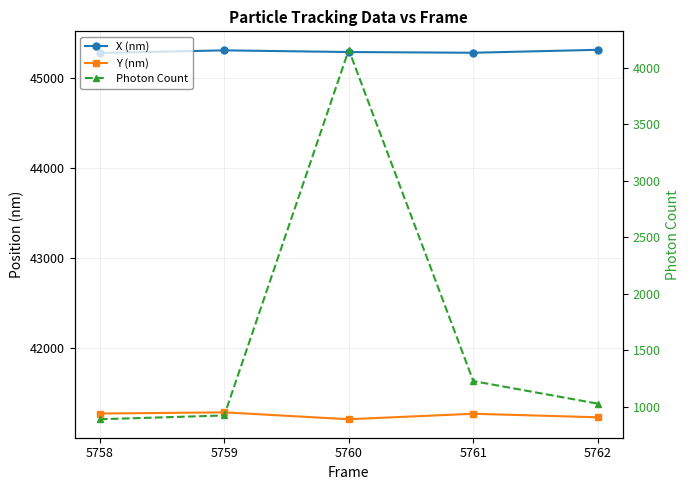

At how many categories does at least one series exceed 42451?

5